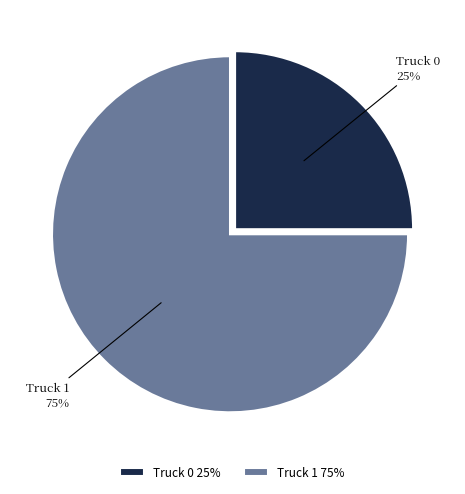

Rank the categories by value from highest to lowest.

Truck 1, Truck 0